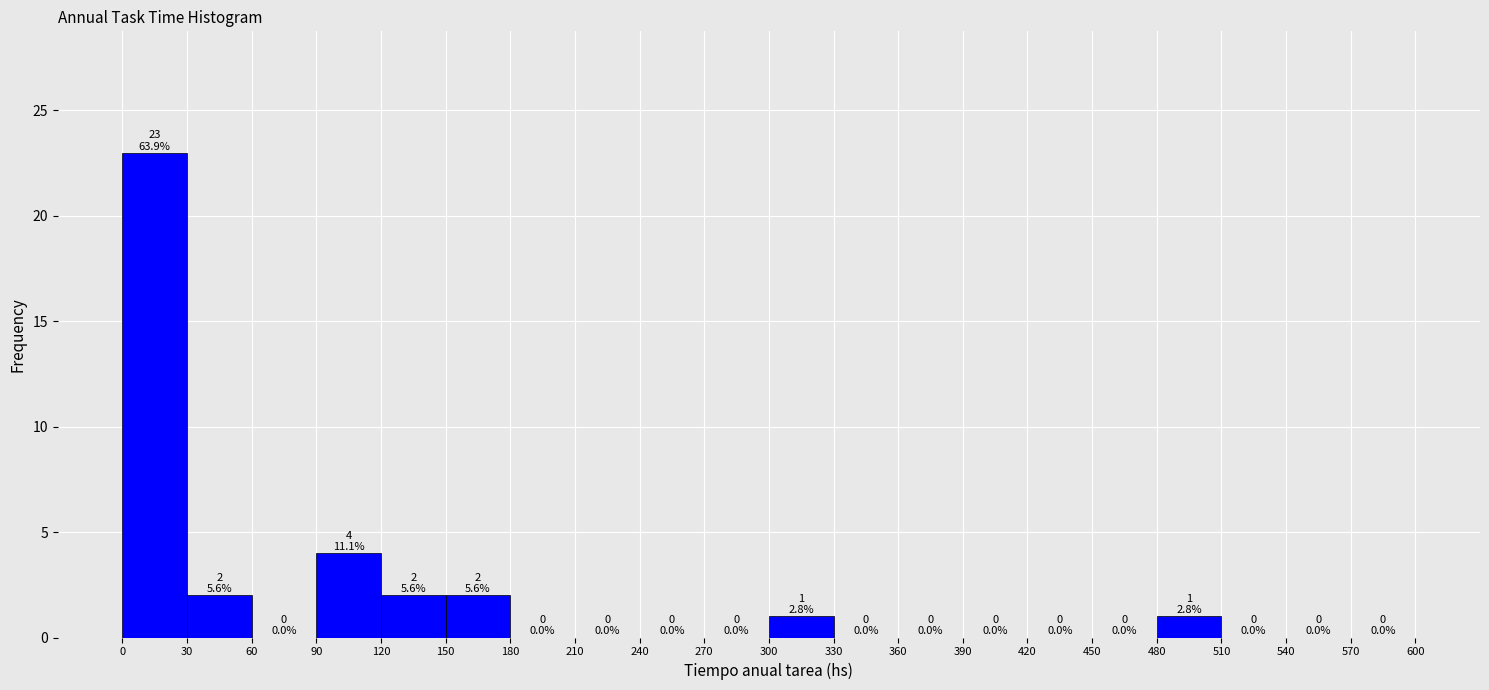

Over which range of the x-axis is the bar tallest?

0 to 30